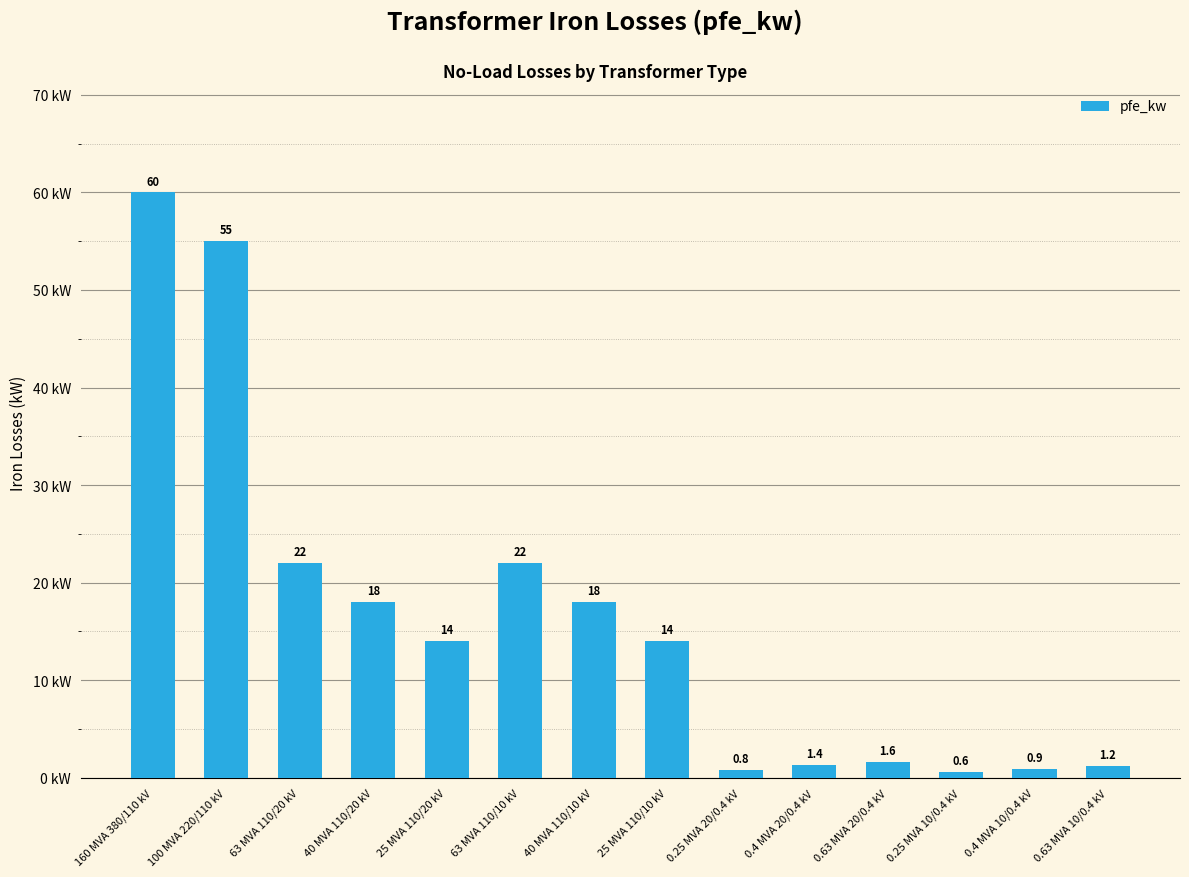

Where does the data first go above 14?

160 MVA 380/110 kV